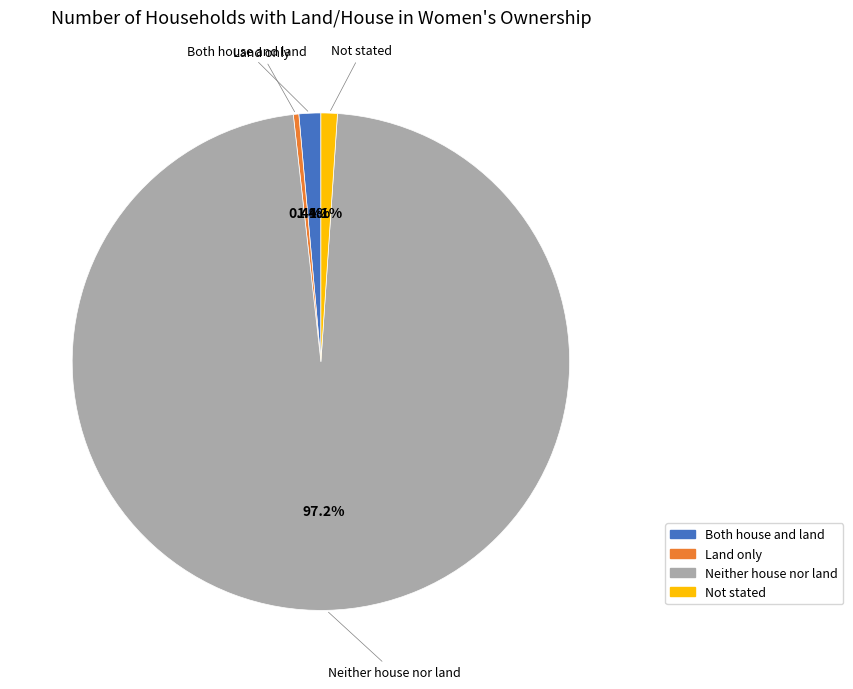

How many segments does this pie chart have?

4